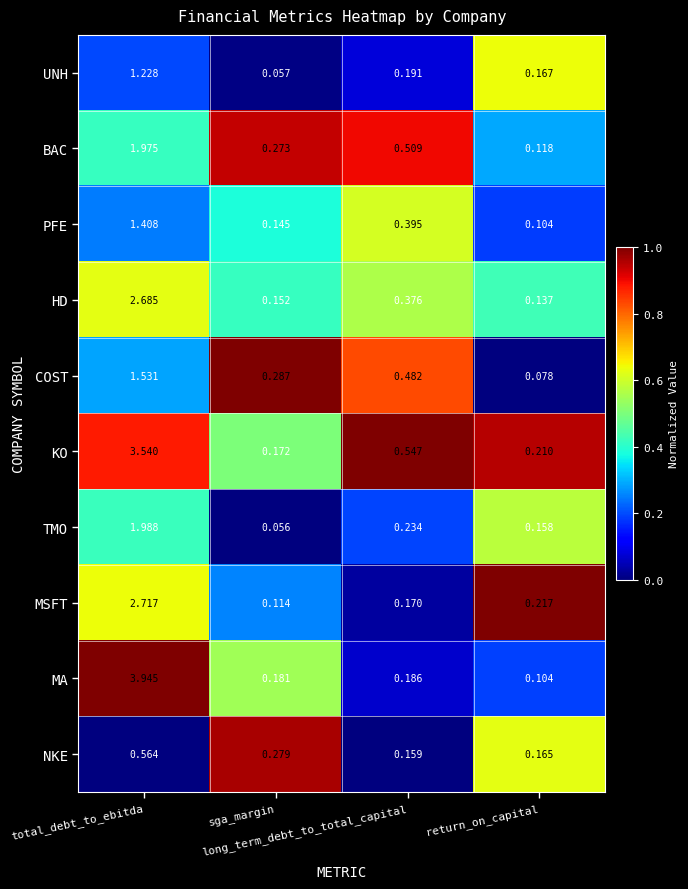

Which series has the largest total across all categories?

KO